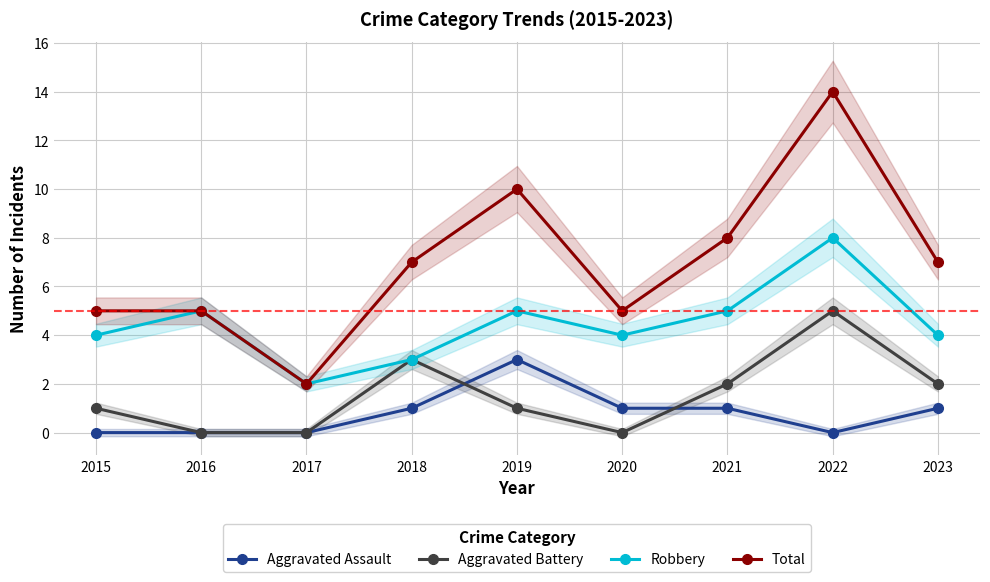

How many interior local peaks does the Total series have?

2